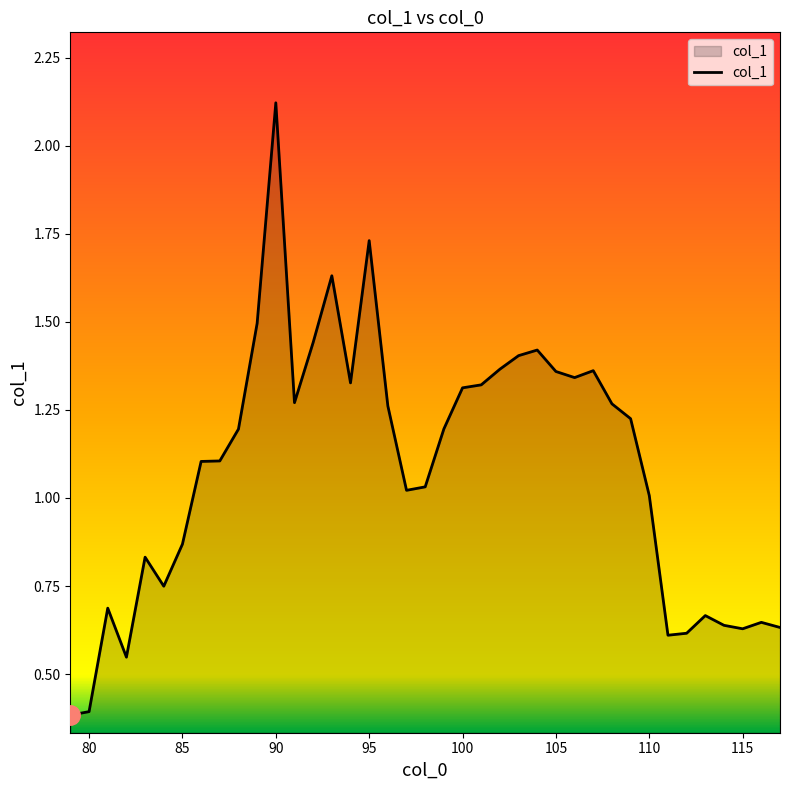

How many lines are shown in the chart?

1